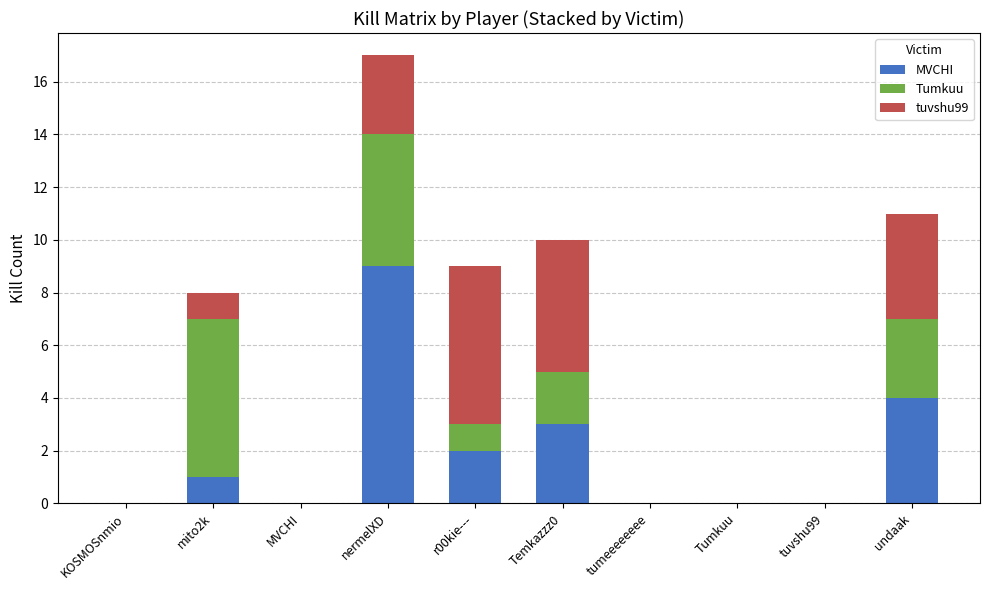

What is the difference between the MVCHI values at Temkazzz0 and mito2k?

2